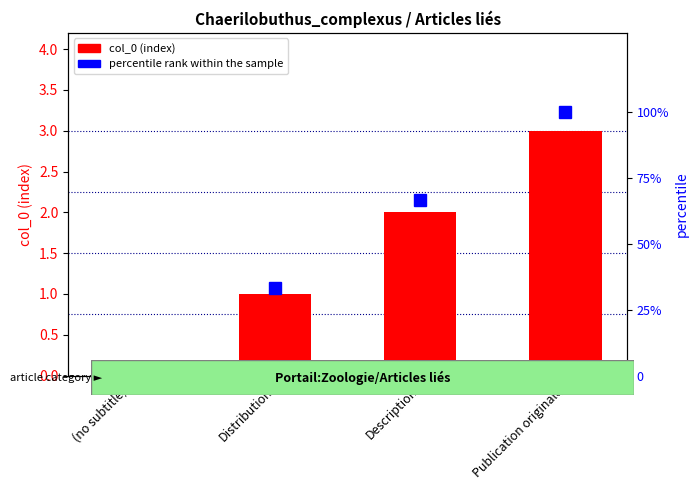

Is it true that col_0 (index) equals 0.8 at Publication originale?

False